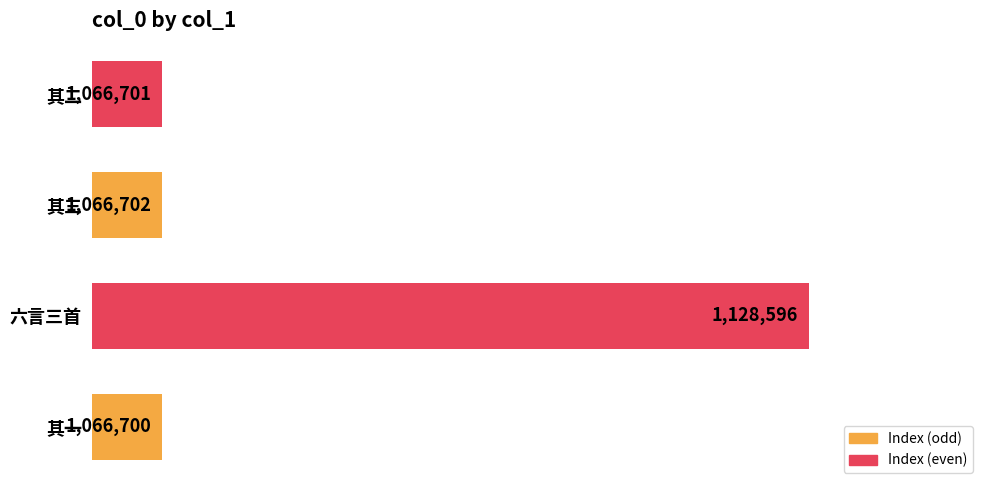

What is the greatest value displayed?

1128596